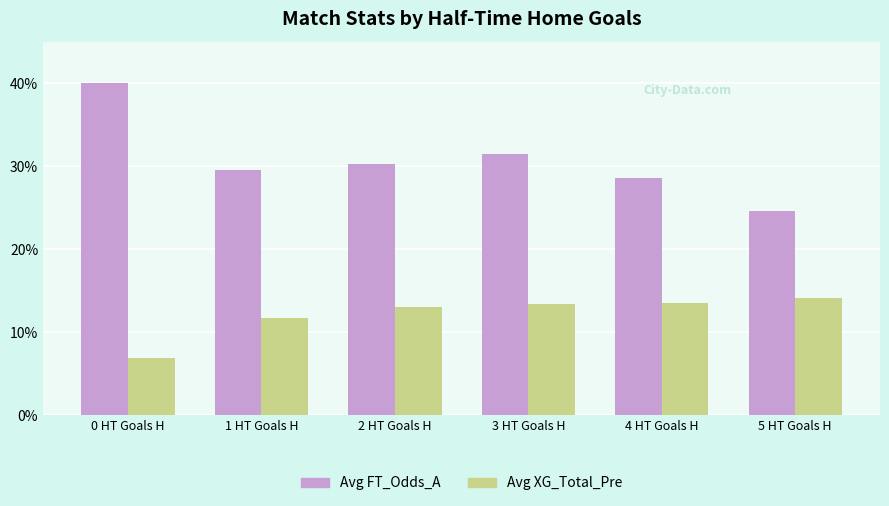

At which label does Avg FT_Odds_A first exceed 30?

0 HT Goals H